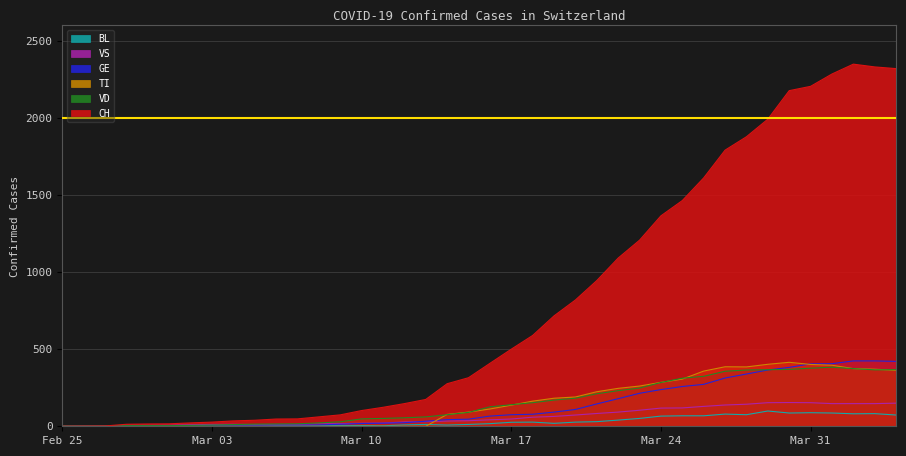

Is it true that VS equals 87 at 2020-03-18?

False